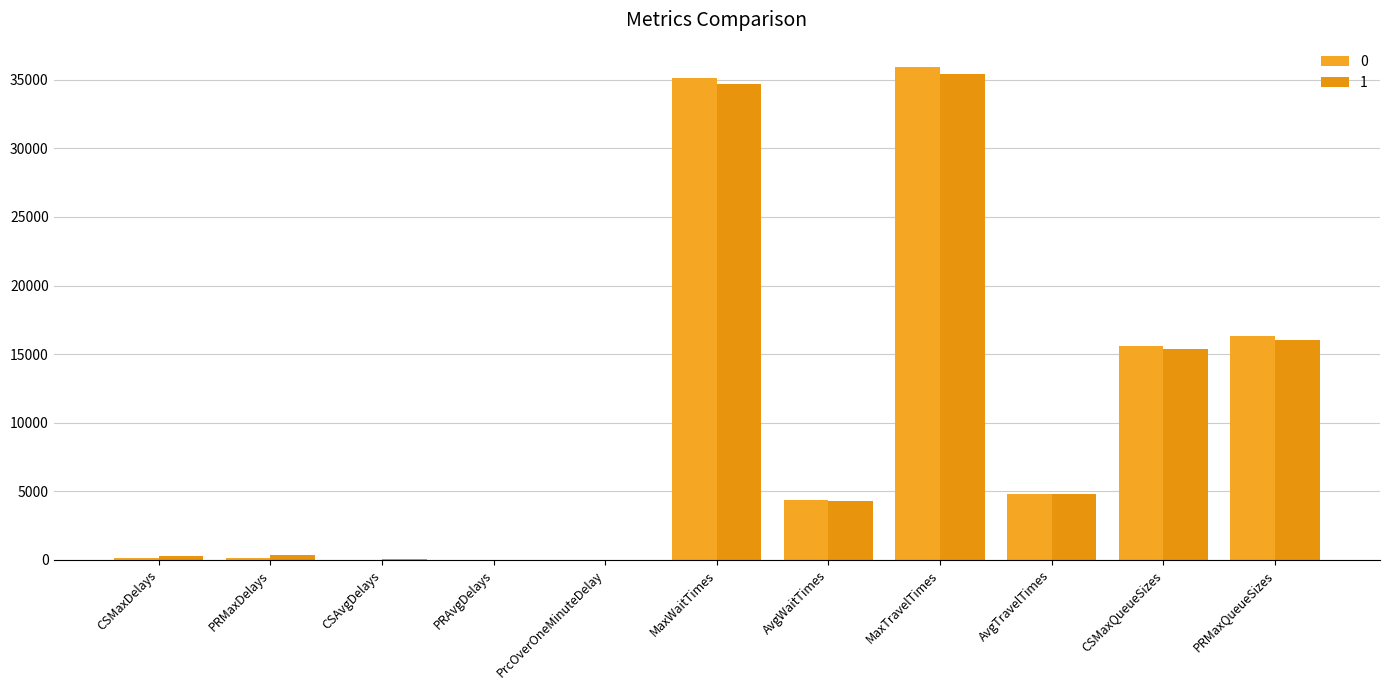

Reading left to right, transcribe all the data shown in this chart.

0: 165.7	125.5	19.8	12.0	0.1	35129.6	4352.4	35915.7	4827.8	15561.0	16343.0
1: 303.2	339.6	31.2	19.0	0.2	34725.6	4284.1	35408.8	4799.2	15374.0	16035.0